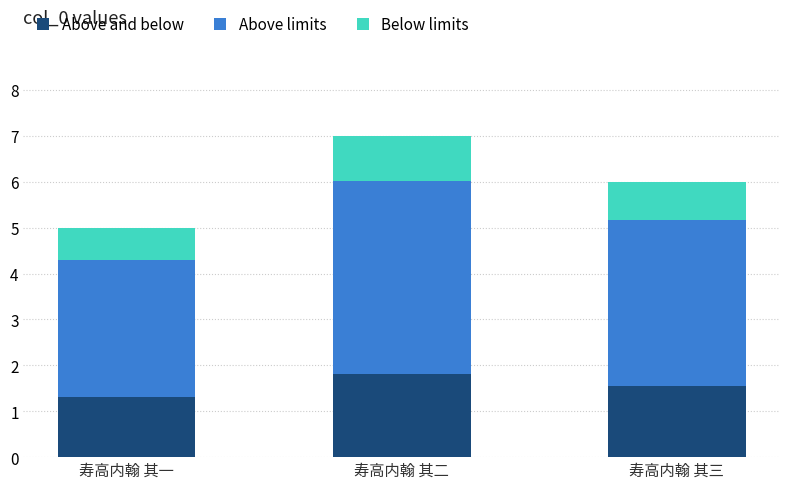

At which category is the sum across all series the highest?

寿高内翰 其二